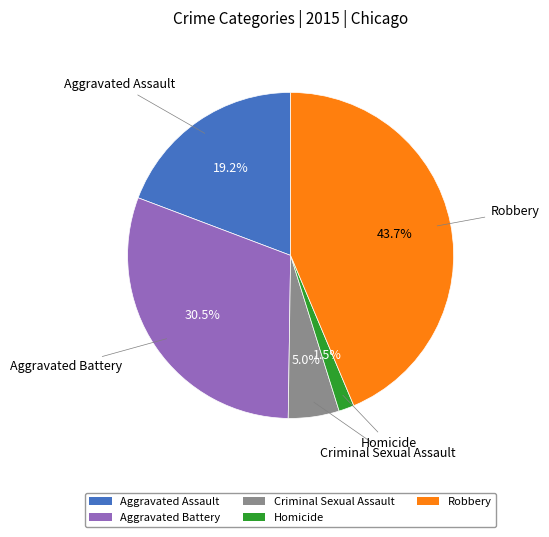

Combined, what portion of the pie is Aggravated Battery and Homicide?

32.0%